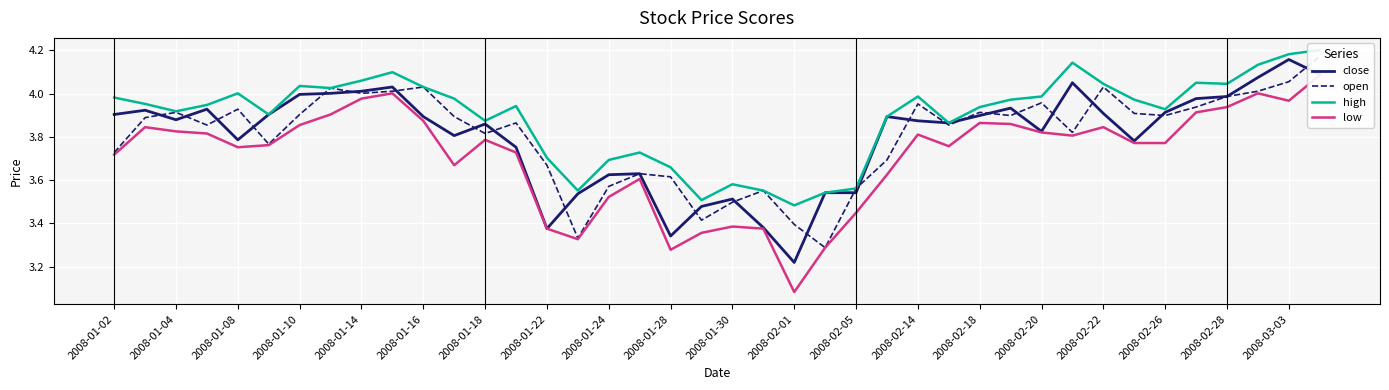

At which label does close reach its peak?

2008-03-03